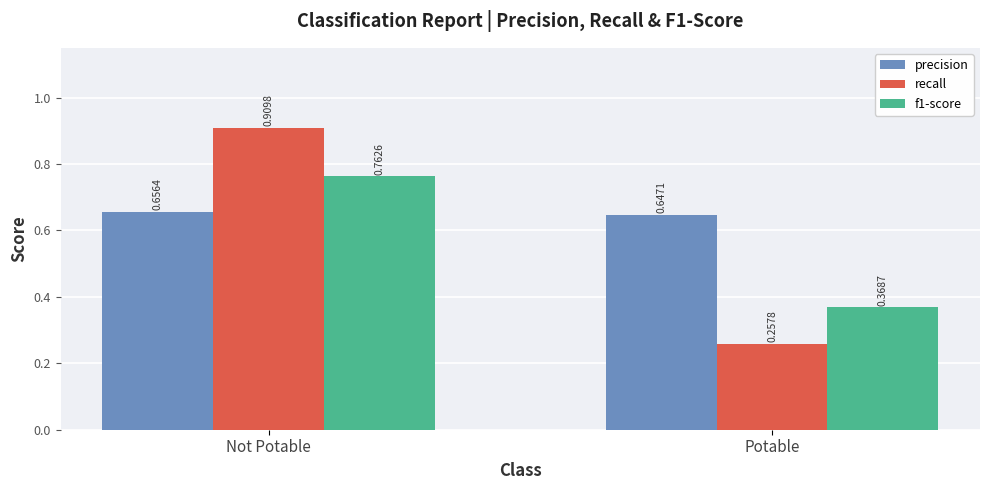

Between Not Potable and Potable, which series saw the biggest shift?

recall